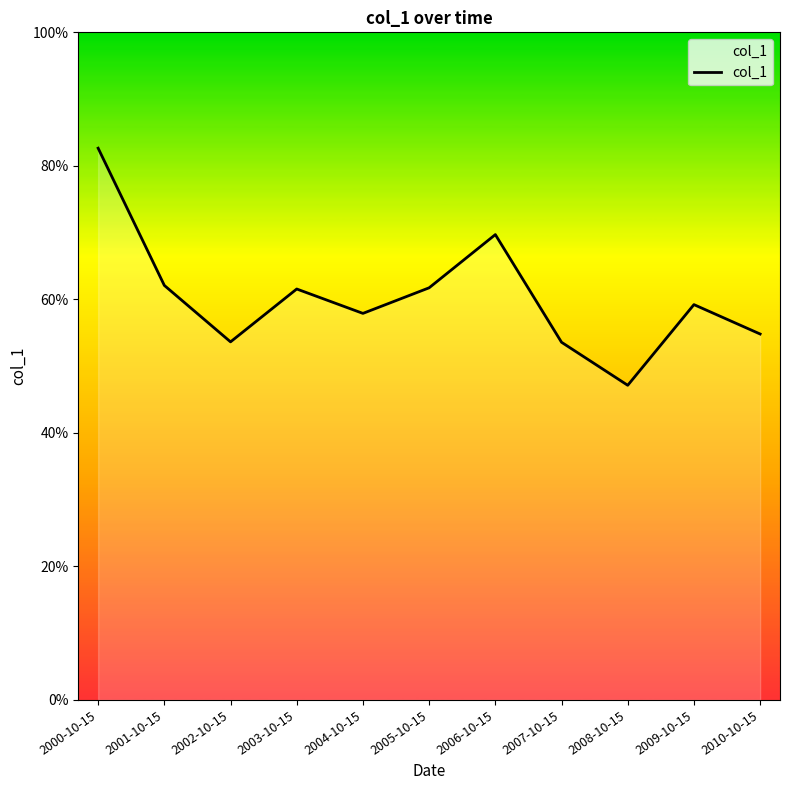

What is the maximum value shown in the chart?

0.8